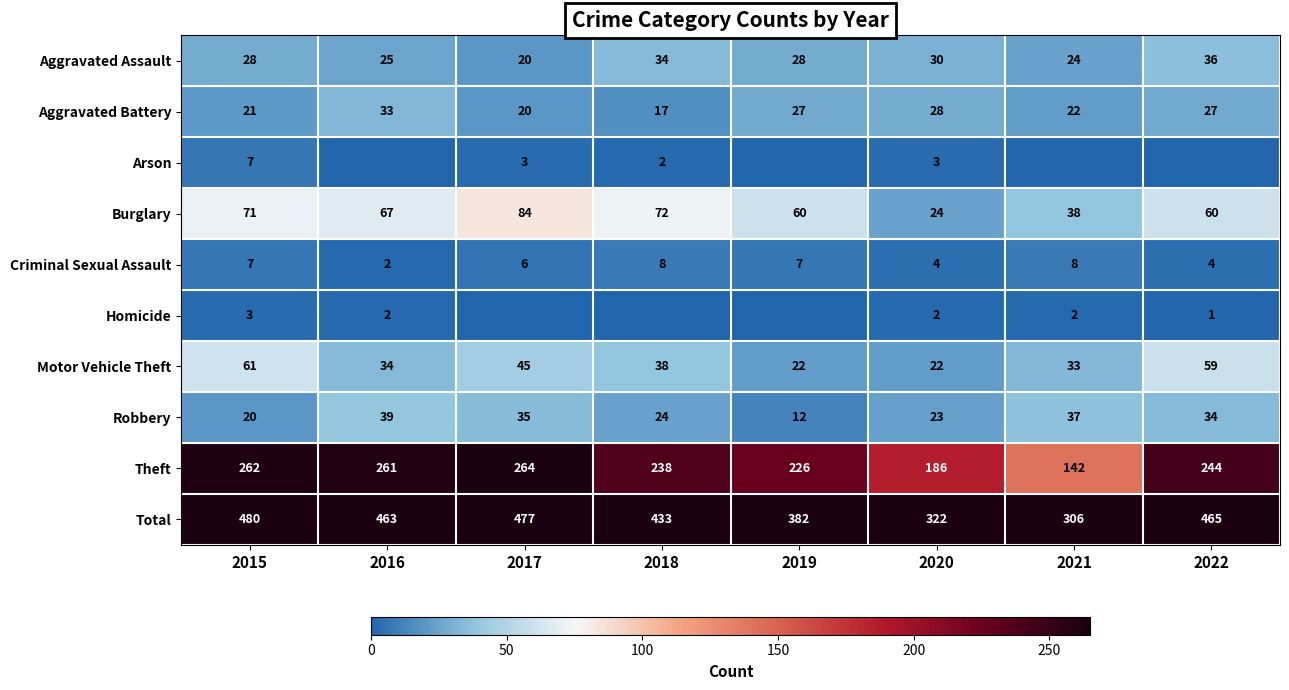

What is the highest value of the Criminal Sexual Assault series?

8